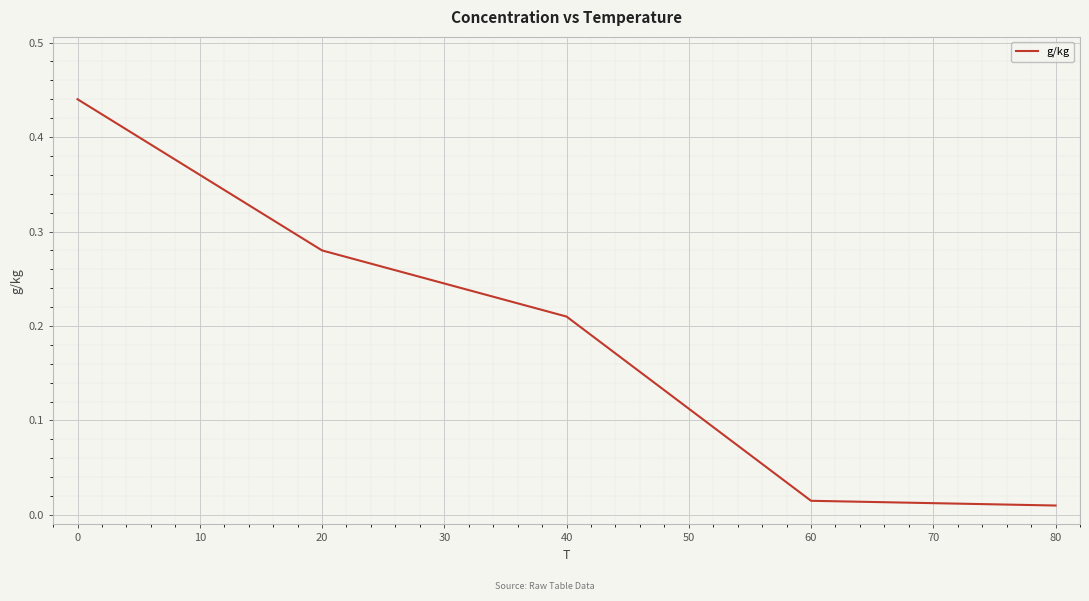

Between 40 and 20, which is larger?

20